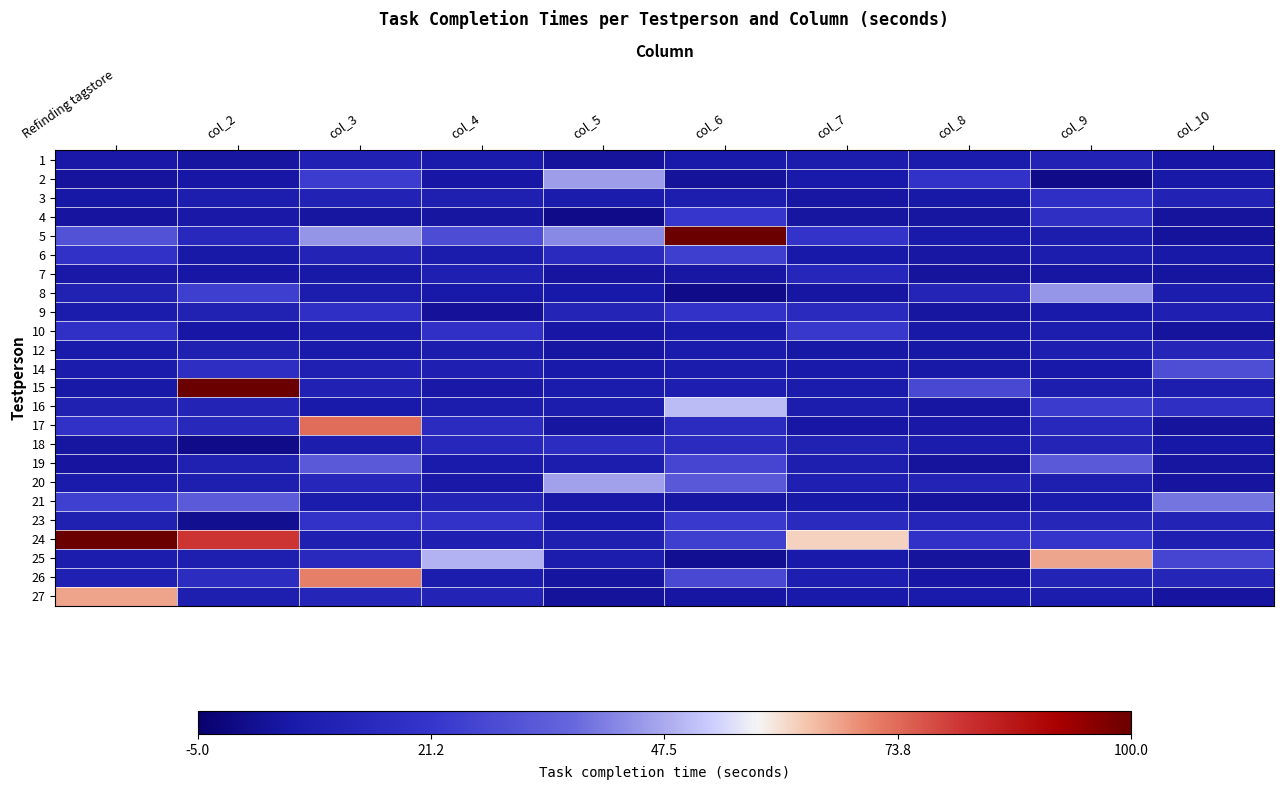

How many distinct data groups are displayed?

24